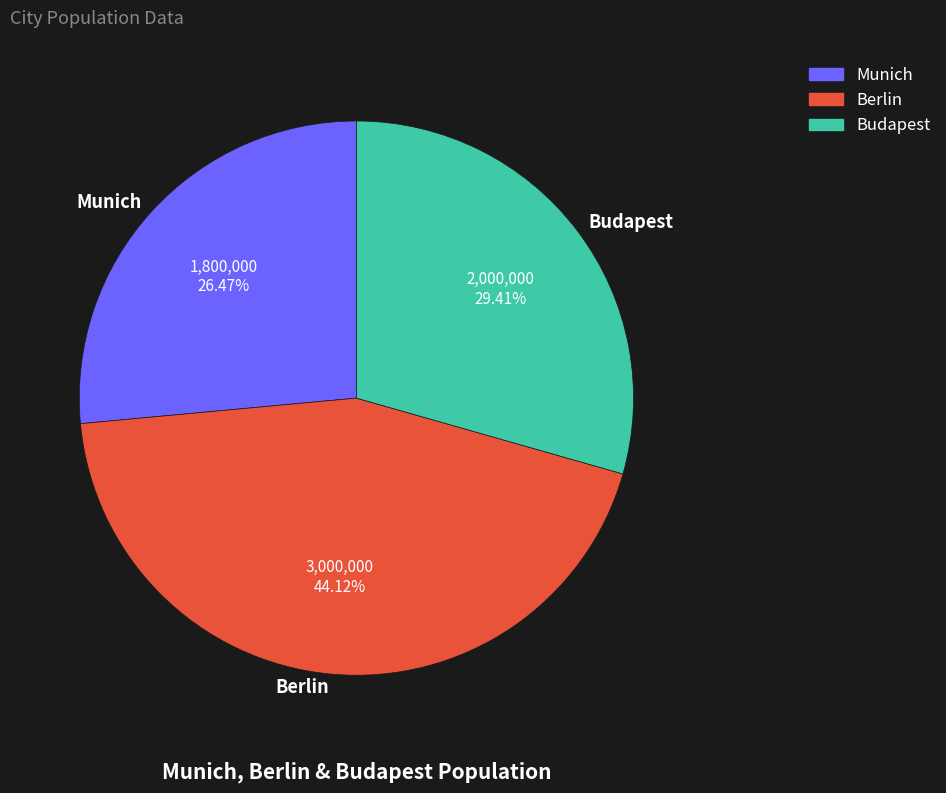

True or false: Munich accounts for 15% of the total.

False